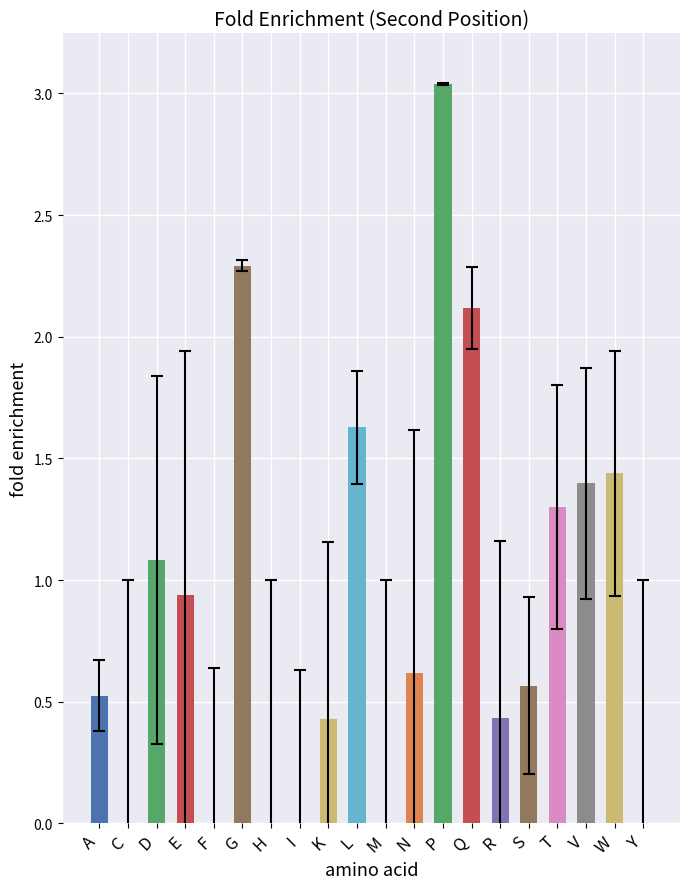

Are the bars horizontal?

No